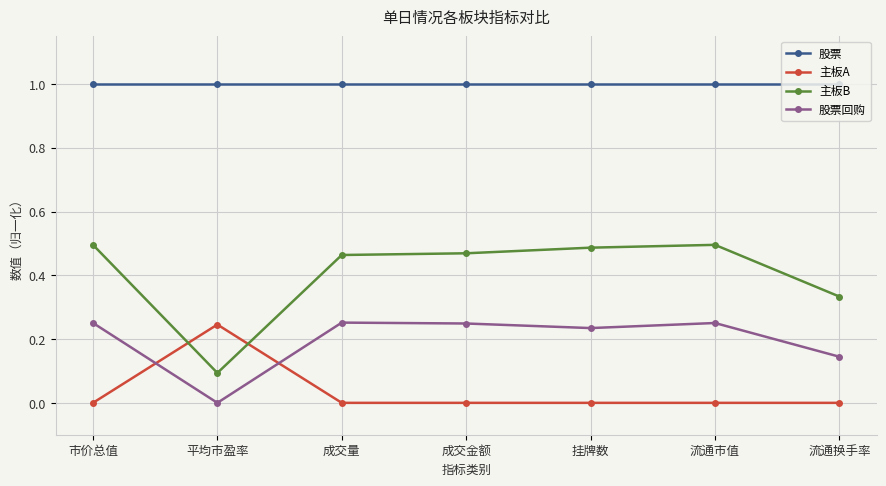

The value of 主板A at 成交量 is -0.1. True or false?

False